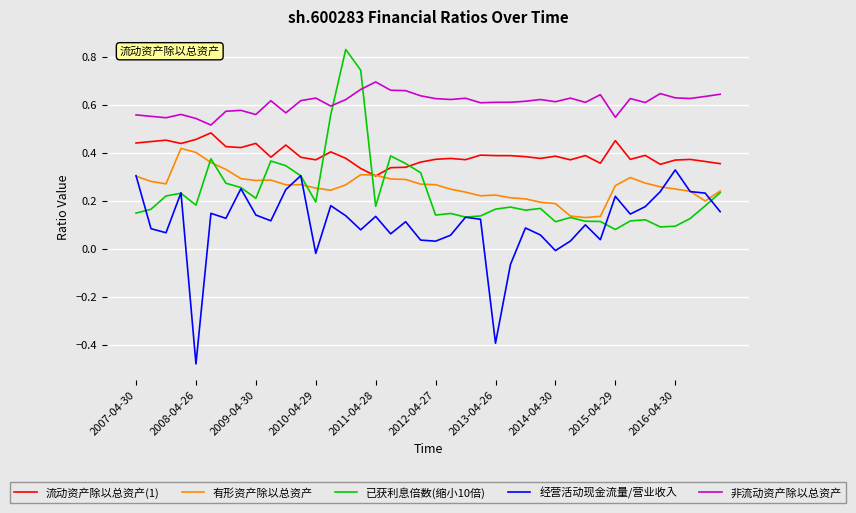

At how many categories does at least one series exceed 0?

40